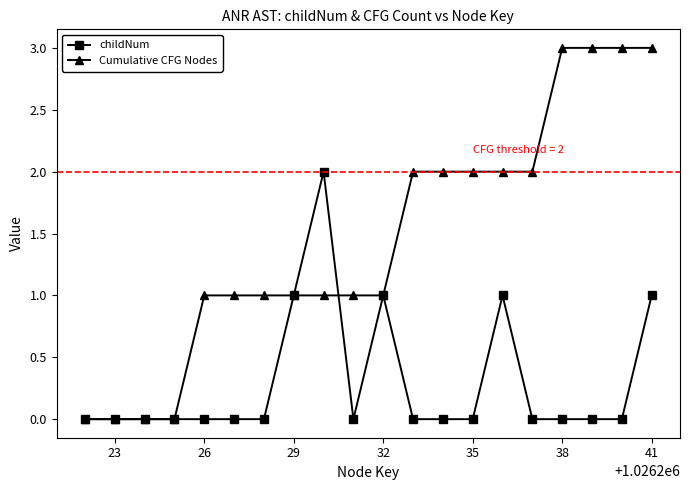

List the series in order of their peak value, highest first.

Cumulative CFG Nodes, childNum